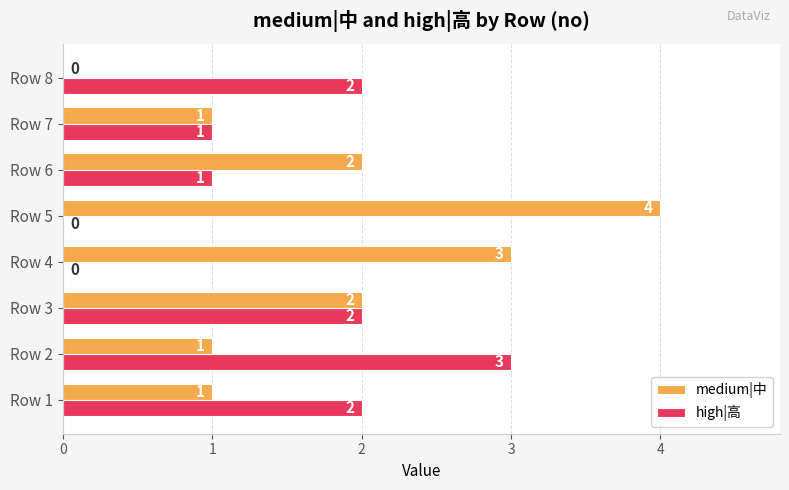

Between Row 5 and Row 7, which series saw the biggest shift?

medium|中